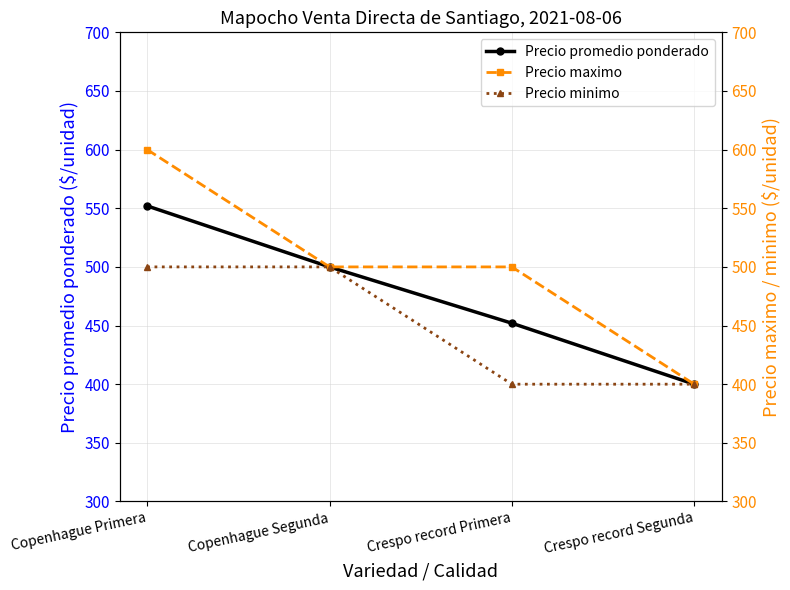

What is the label of the 4th point from the right?

Copenhague Primera